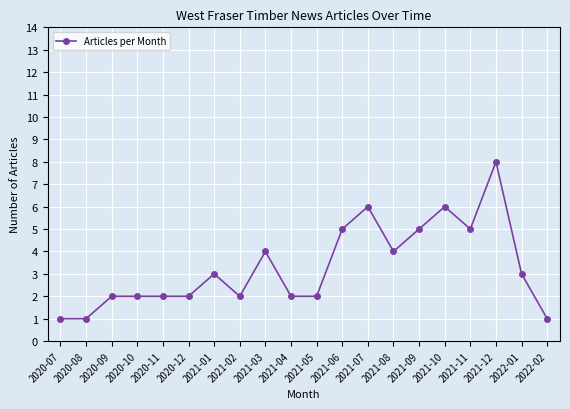

How many values are below 3?

10